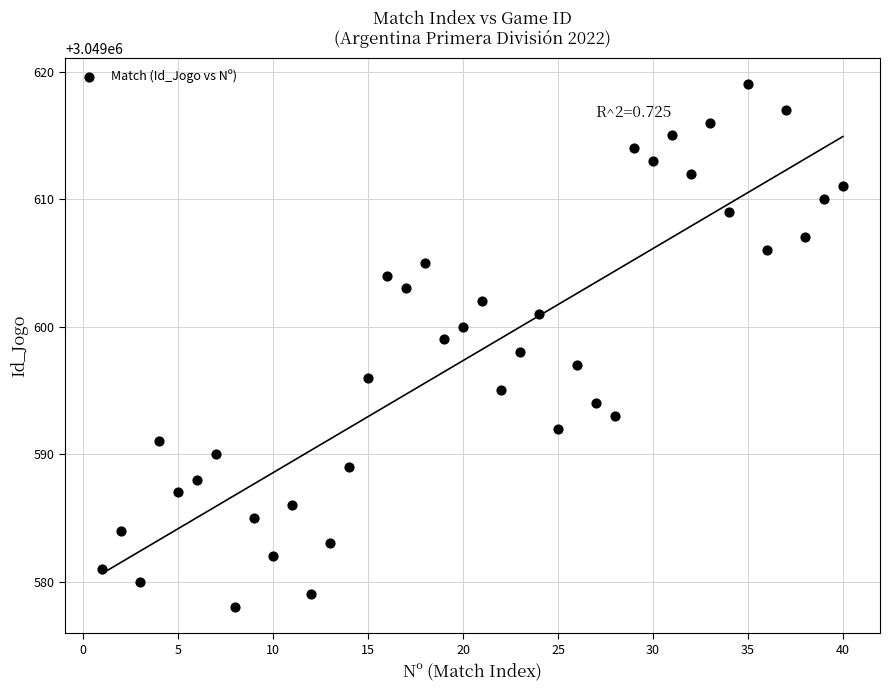

What is the range of X values (max minus min)?

39